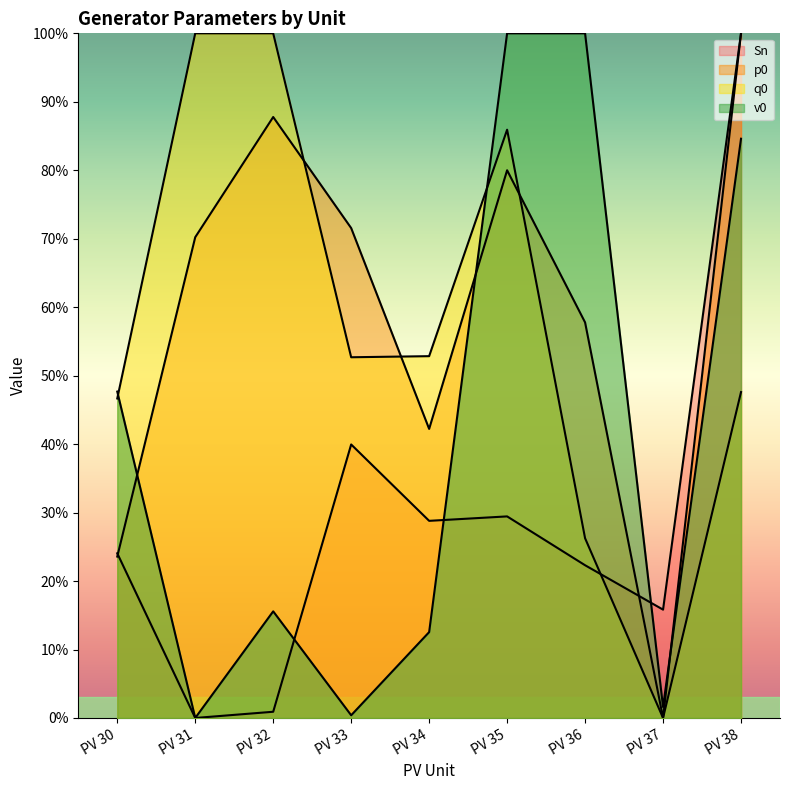

What is the total value across all series at PV 31?

170.2